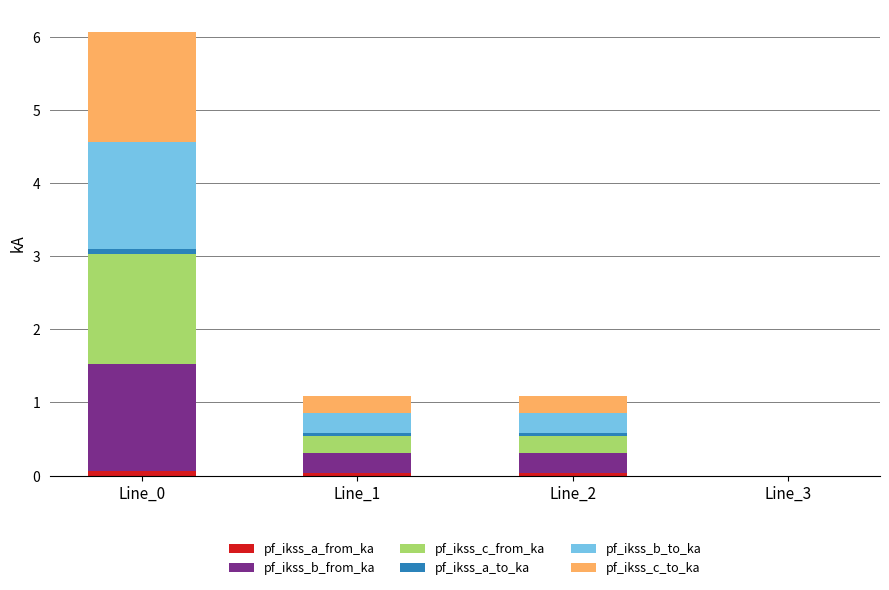

Count the number of data series in this chart.

6